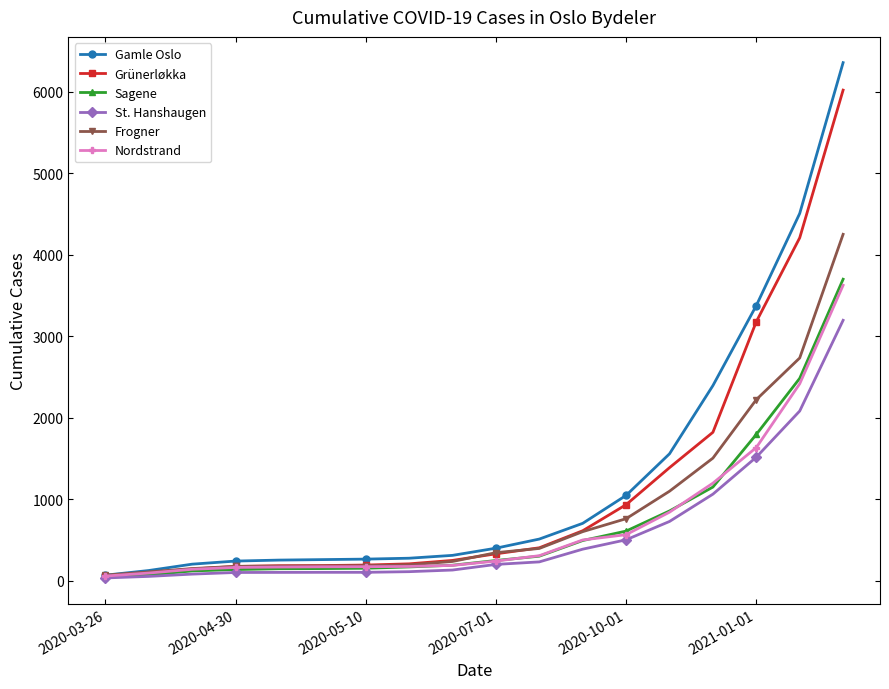

What is the maximum value shown in the chart?

6355